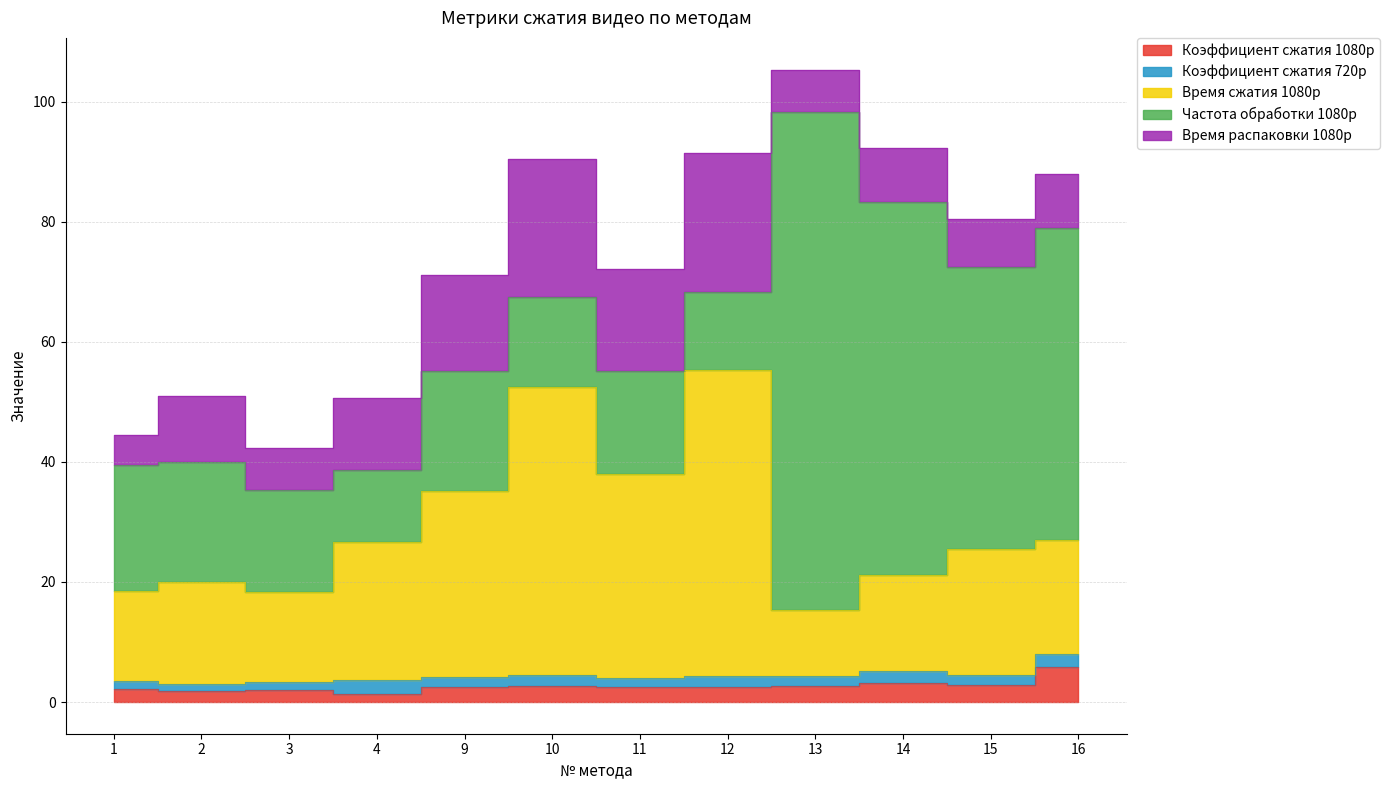

The Время распаковки 1080p series shows 13.5 at 12. True or false?

False